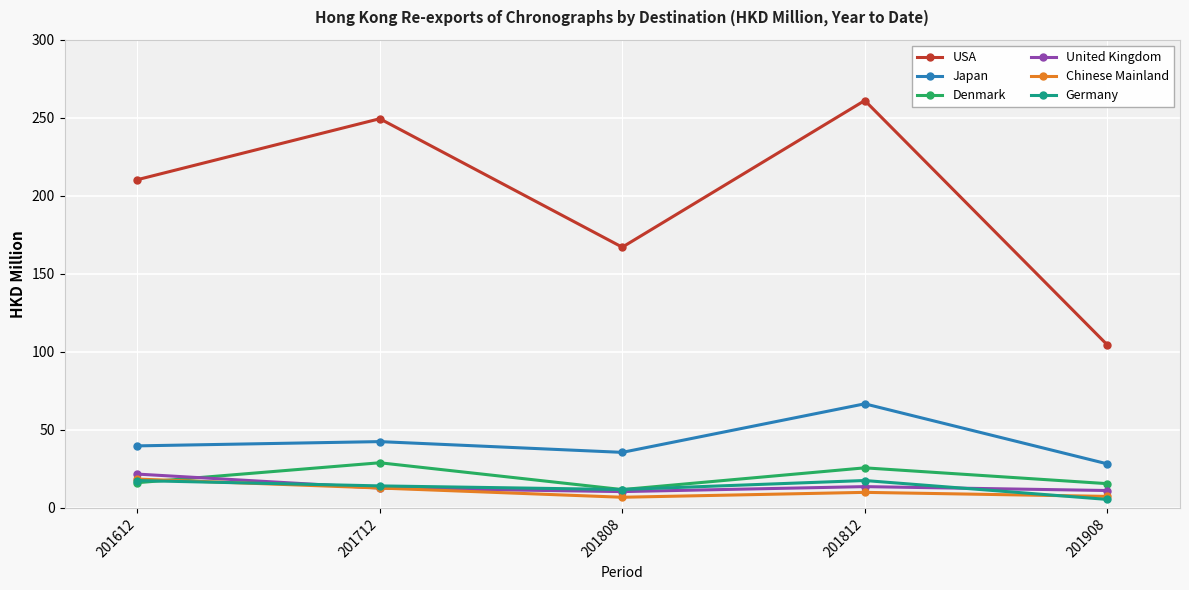

At which label does Chinese Mainland reach its peak?

201612